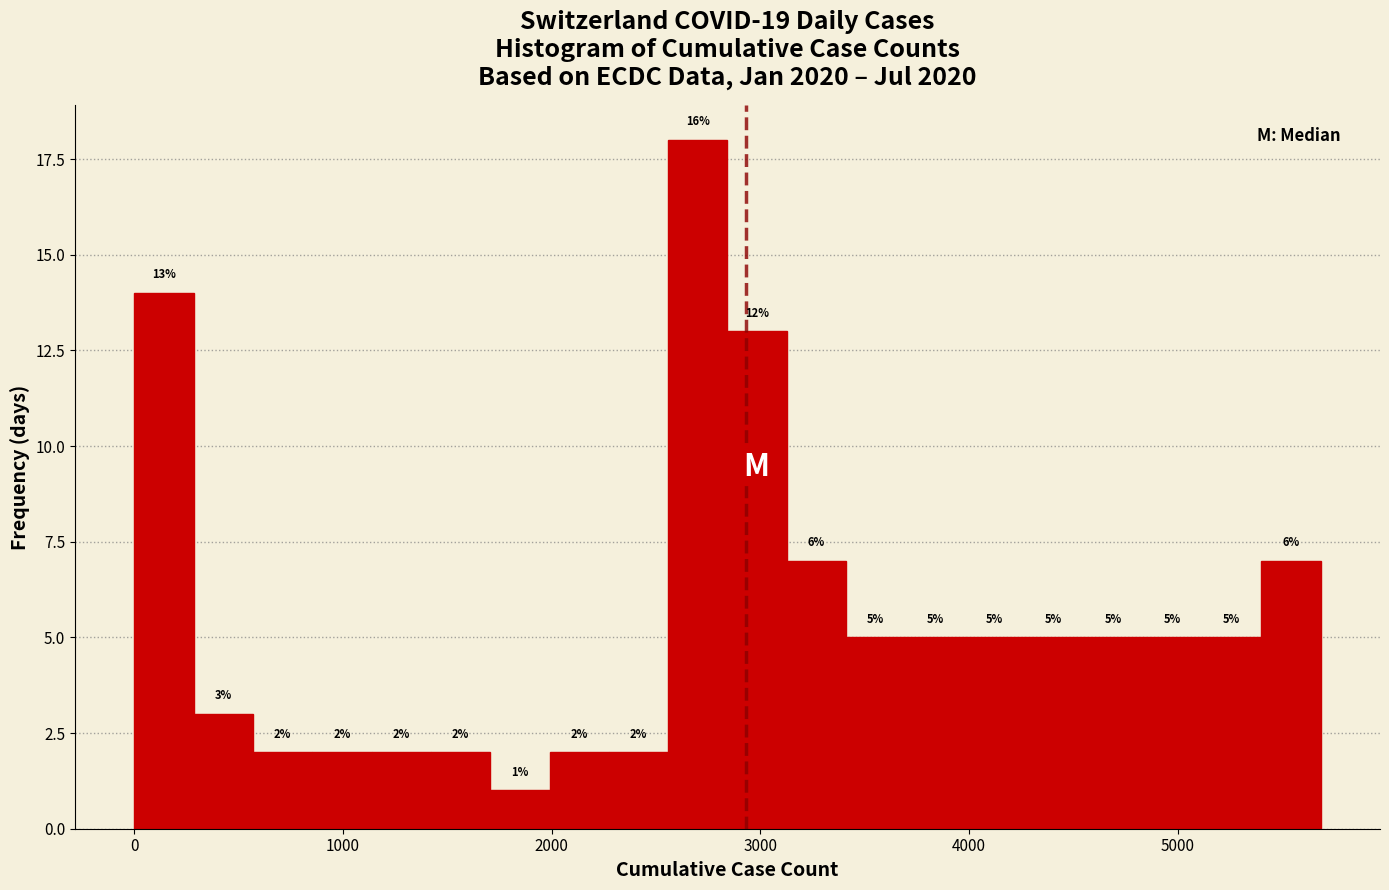

Around what value on the x-axis is the tallest bar? Give the approximate position of its centre, as read against the axis.

2700